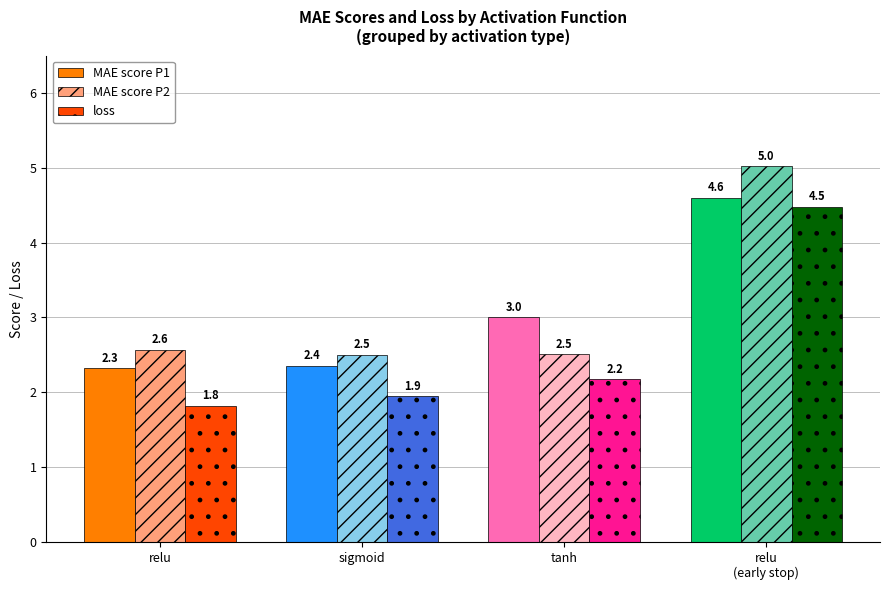

Rank the series by their maximum value, from lowest to highest.

loss, MAE score P1, MAE score P2